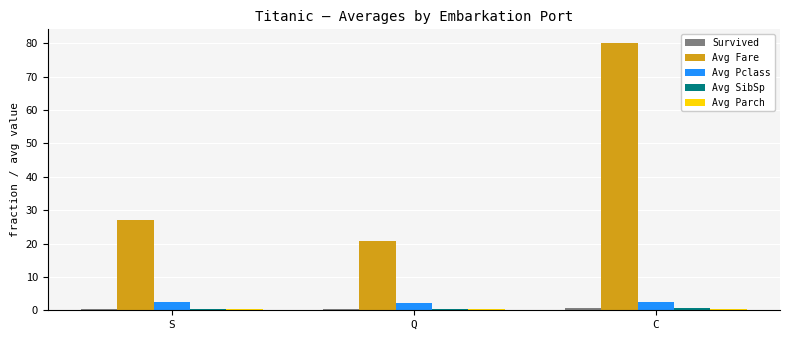

What is the total value across all series at Q?

23.9